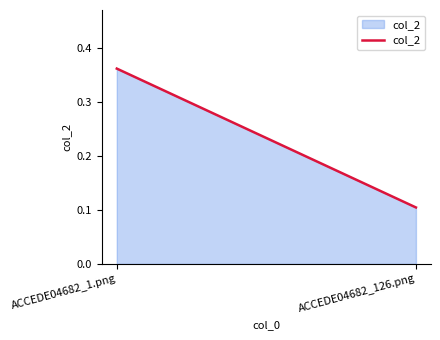

What is the average value?

0.2